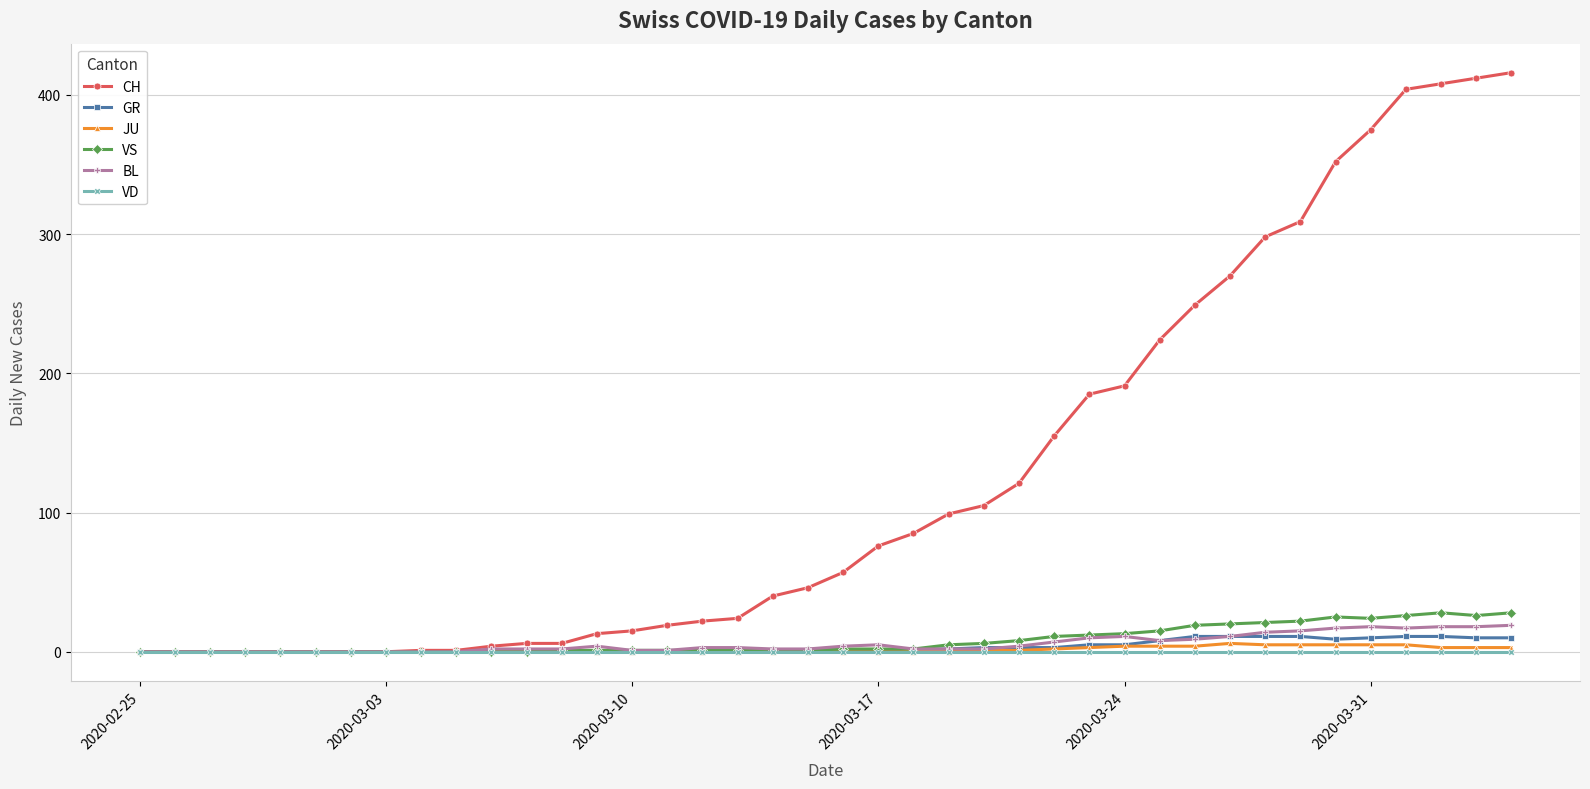

What is the maximum value for BL?

19